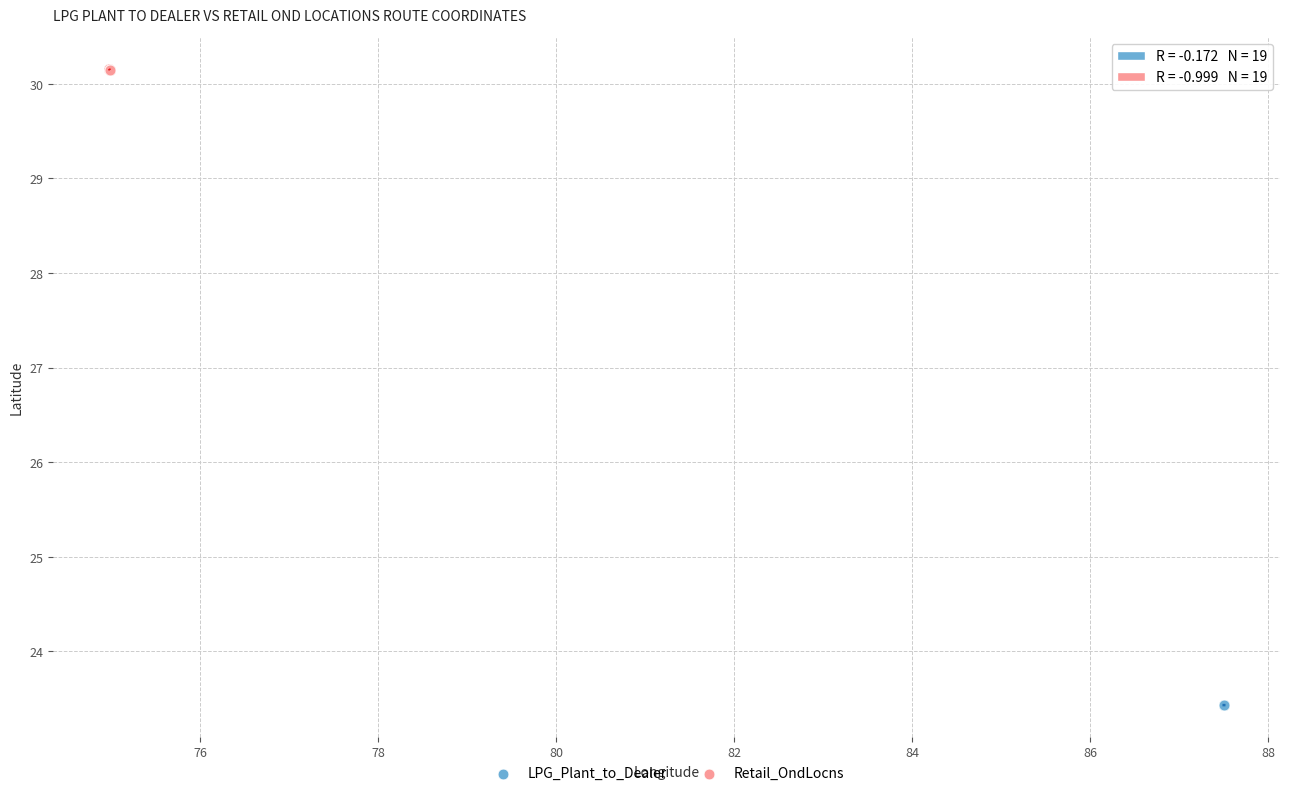

Which series contains the highest Y value?

Retail_OndLocns